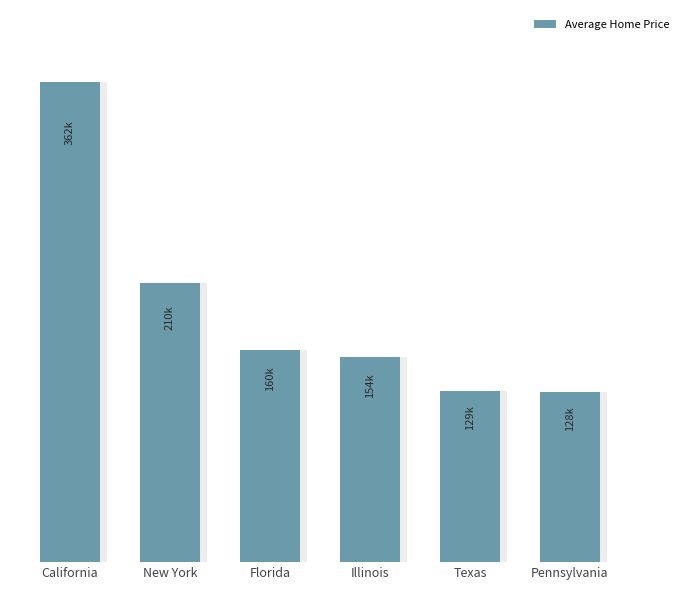

List the labels in order of value, smallest first.

Pennsylvania, Texas, Illinois, Florida, New York, California